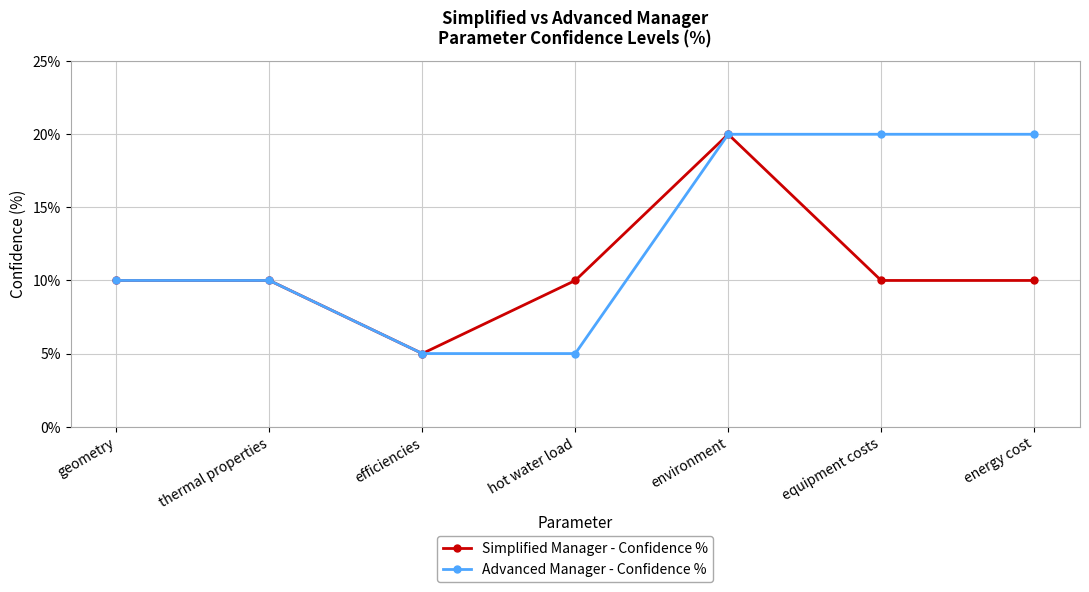

At which category is the sum across all series the highest?

environment